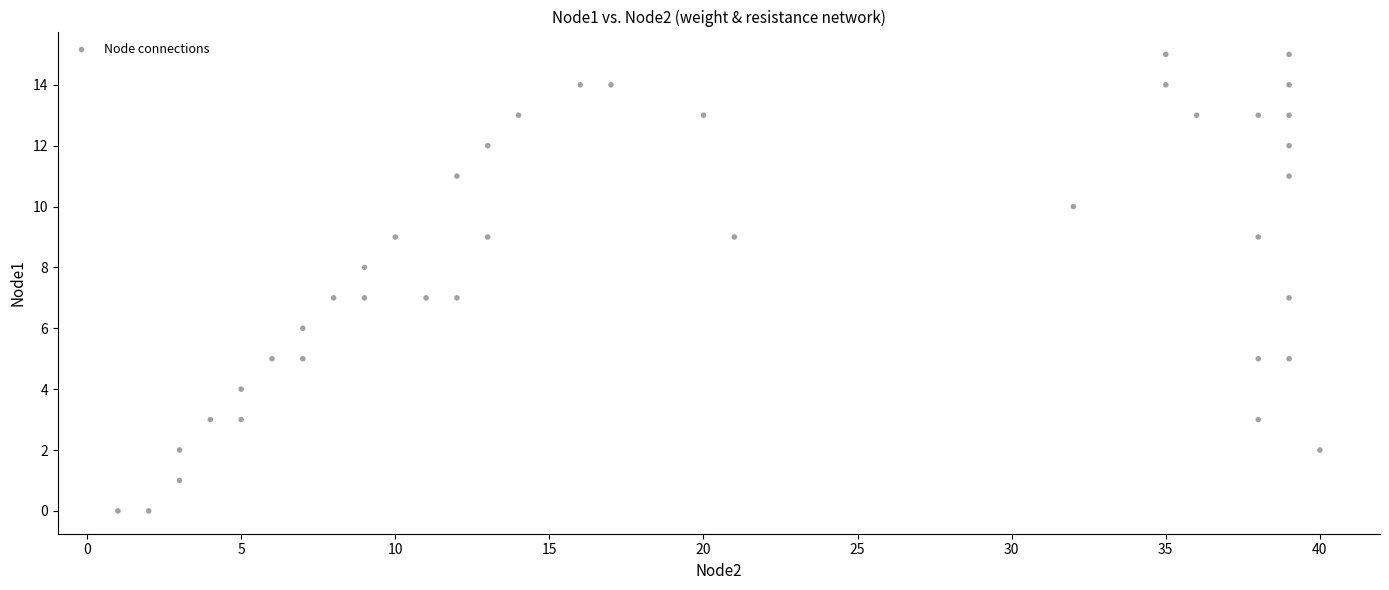

What is the range of X values (max minus min)?

39